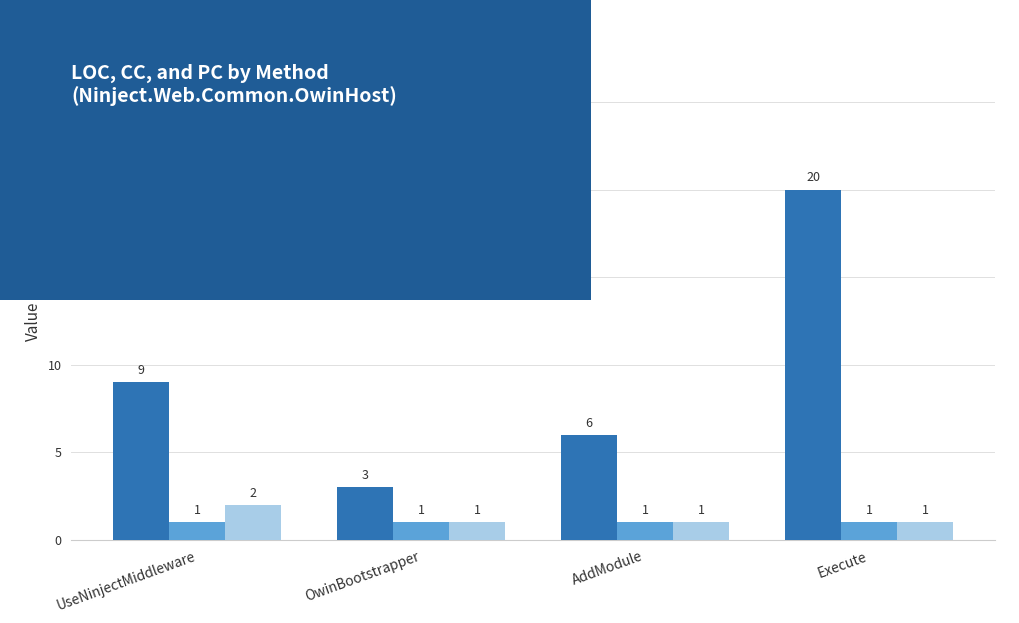

At which label is LOC closest to 11?

UseNinjectMiddleware